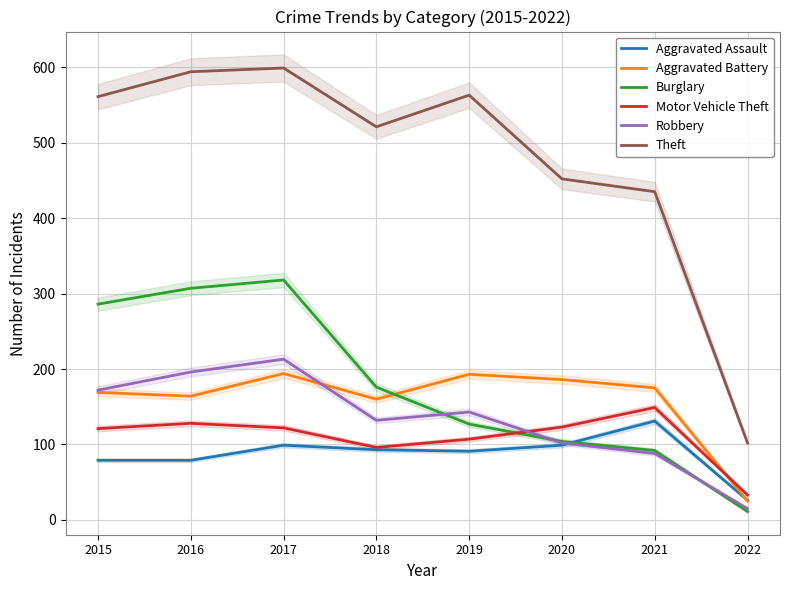

How many categories are shown in the chart?

8